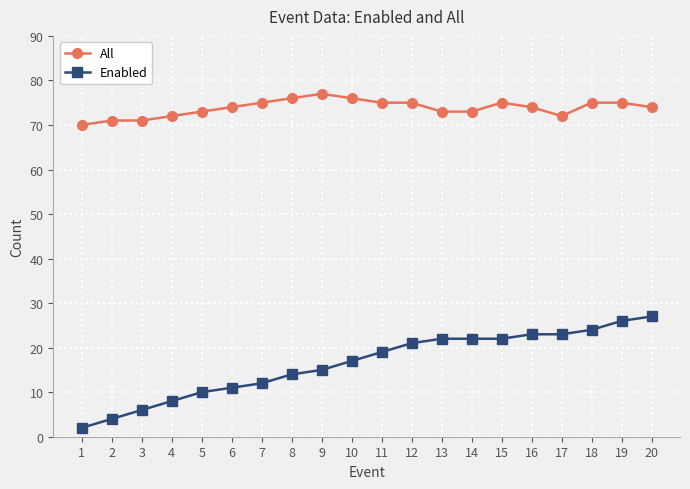

Rank the series by their average value, from highest to lowest.

All, Enabled